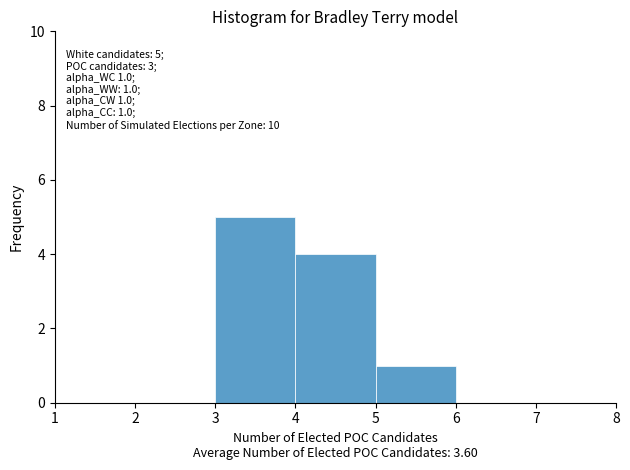

Which range on the x-axis has the tallest bar?

3 to 4